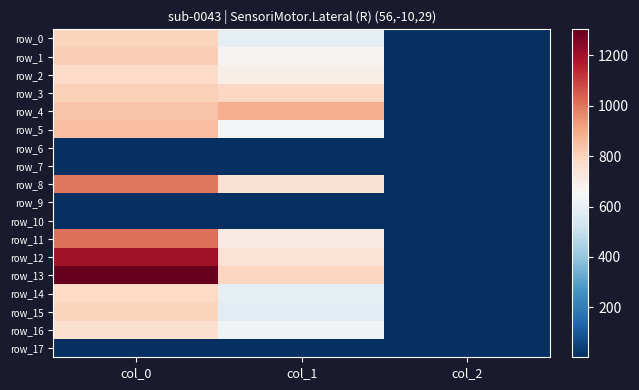

At which label does row_15 first exceed 577?

col_0